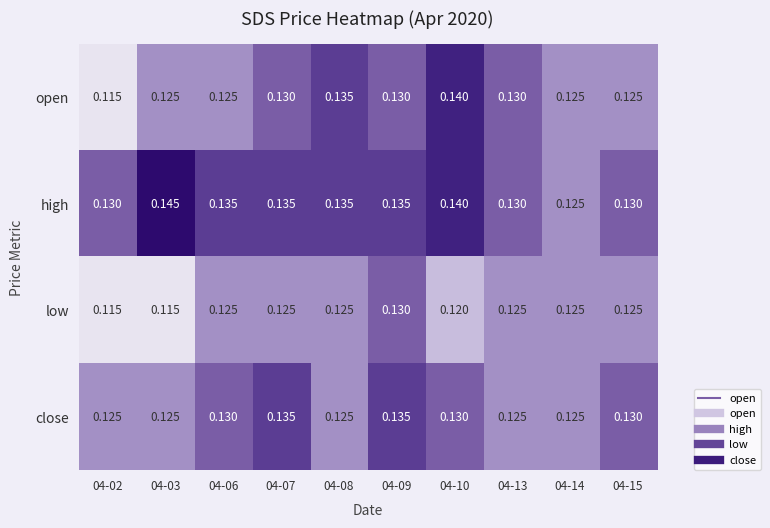

Is the value of high at 04-09 greater than the value of low at 04-03?

Yes